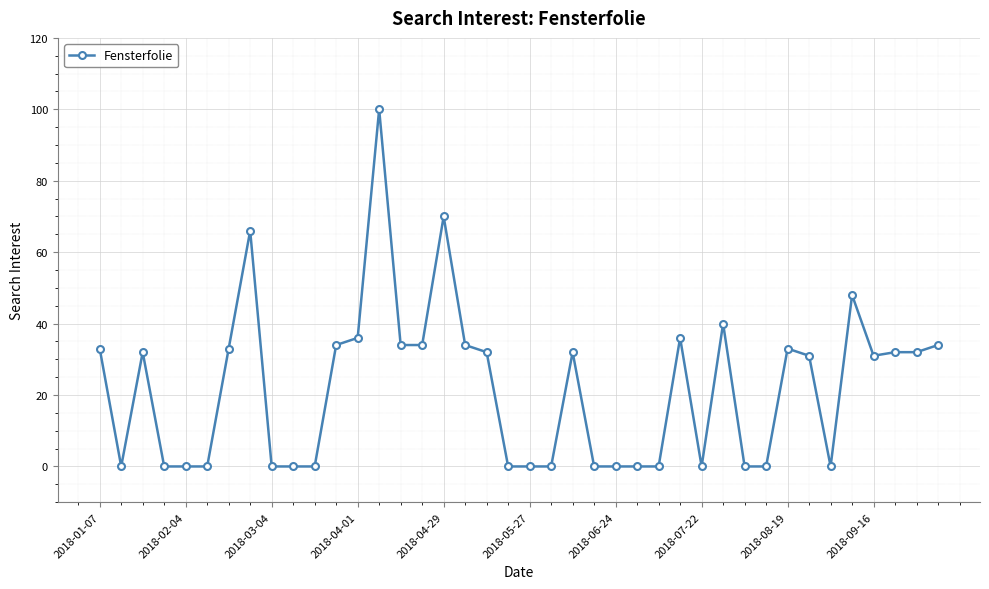

What is the difference between the second highest and minimum values?

70